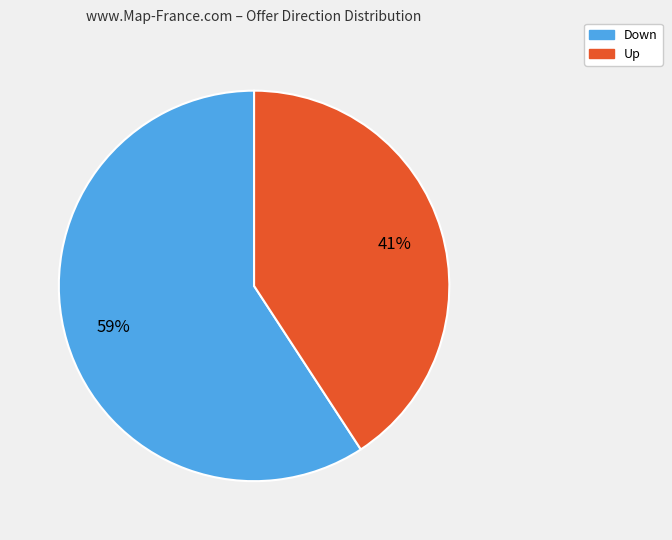

To the nearest percent, what is the difference between the Up and Down slice percentages?

18%